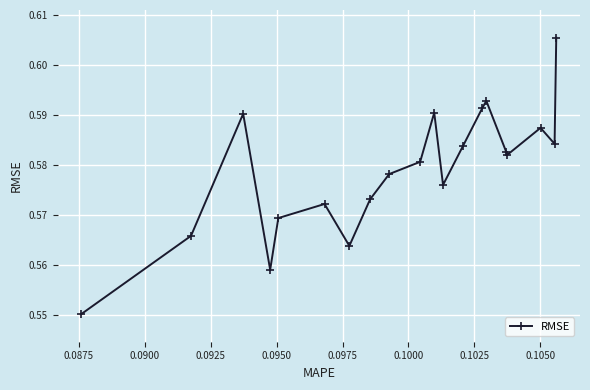

How many points are higher than both their immediate neighbors (excluding endpoints)?

5